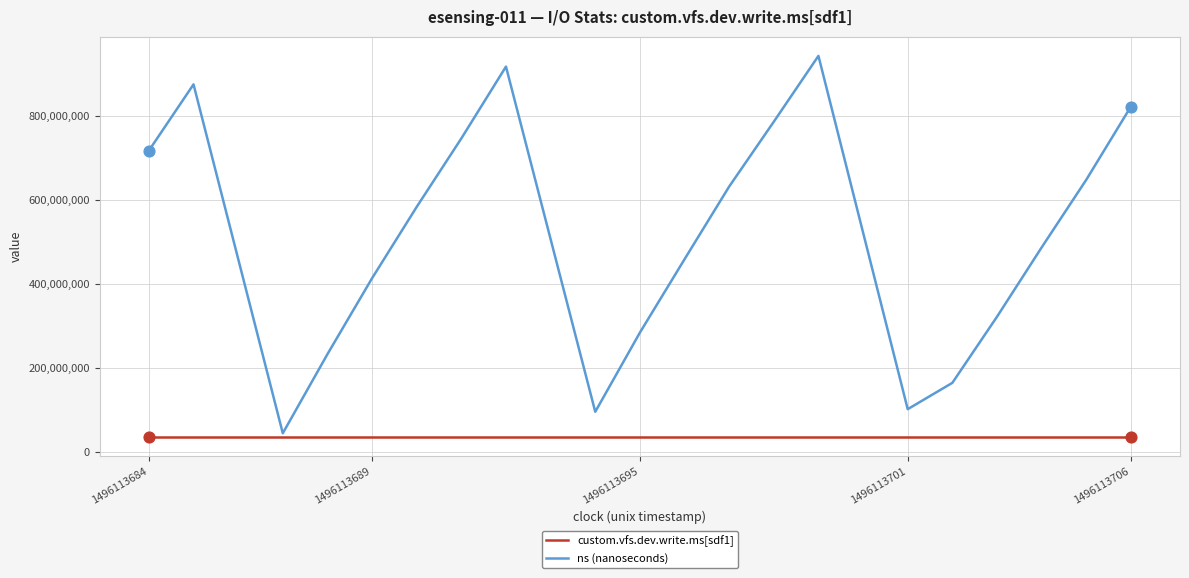

What are all the series names shown in the legend?

custom.vfs.dev.write.ms[sdf1], ns (nanoseconds)